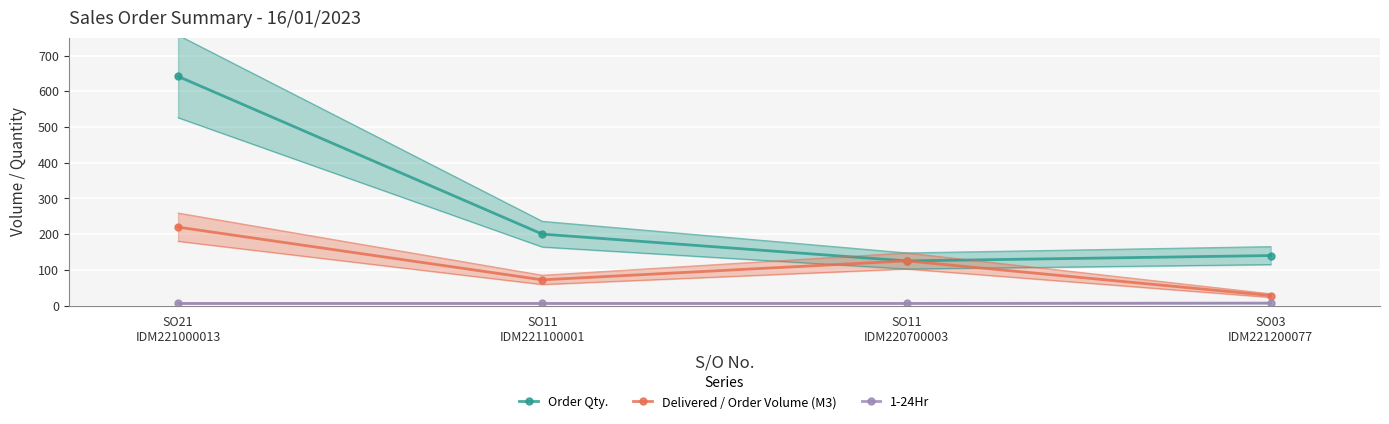

Where does the Delivered / Order Volume (M3) series first go above 125?

SO21
IDM221000013